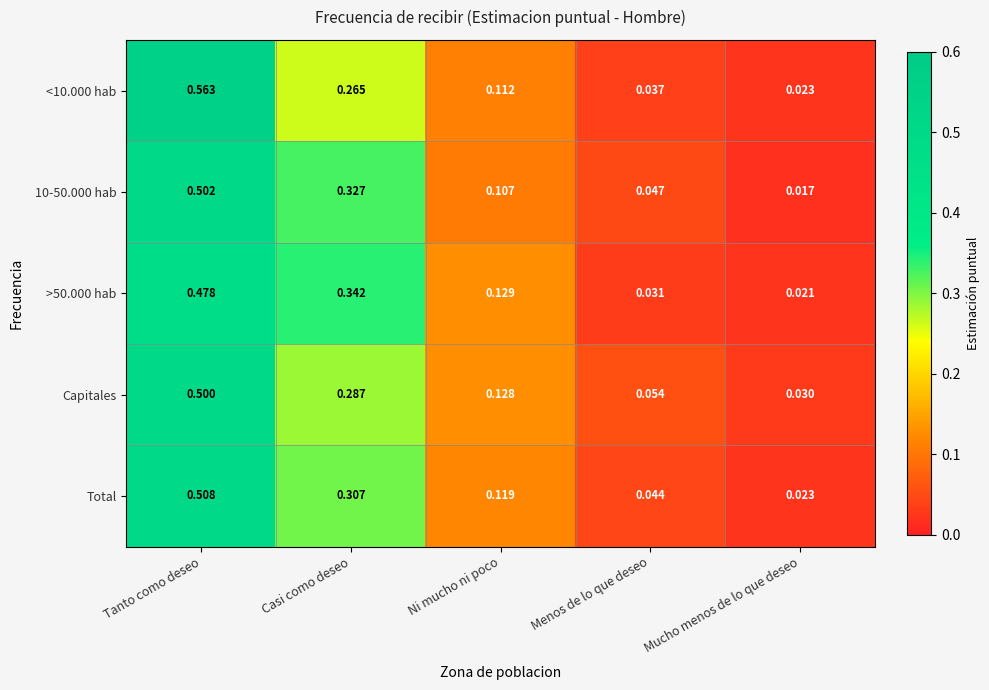

List the labels in order of Capitales value, smallest first.

Mucho menos de lo que deseo, Menos de lo que deseo, Ni mucho ni poco, Casi como deseo, Tanto como deseo